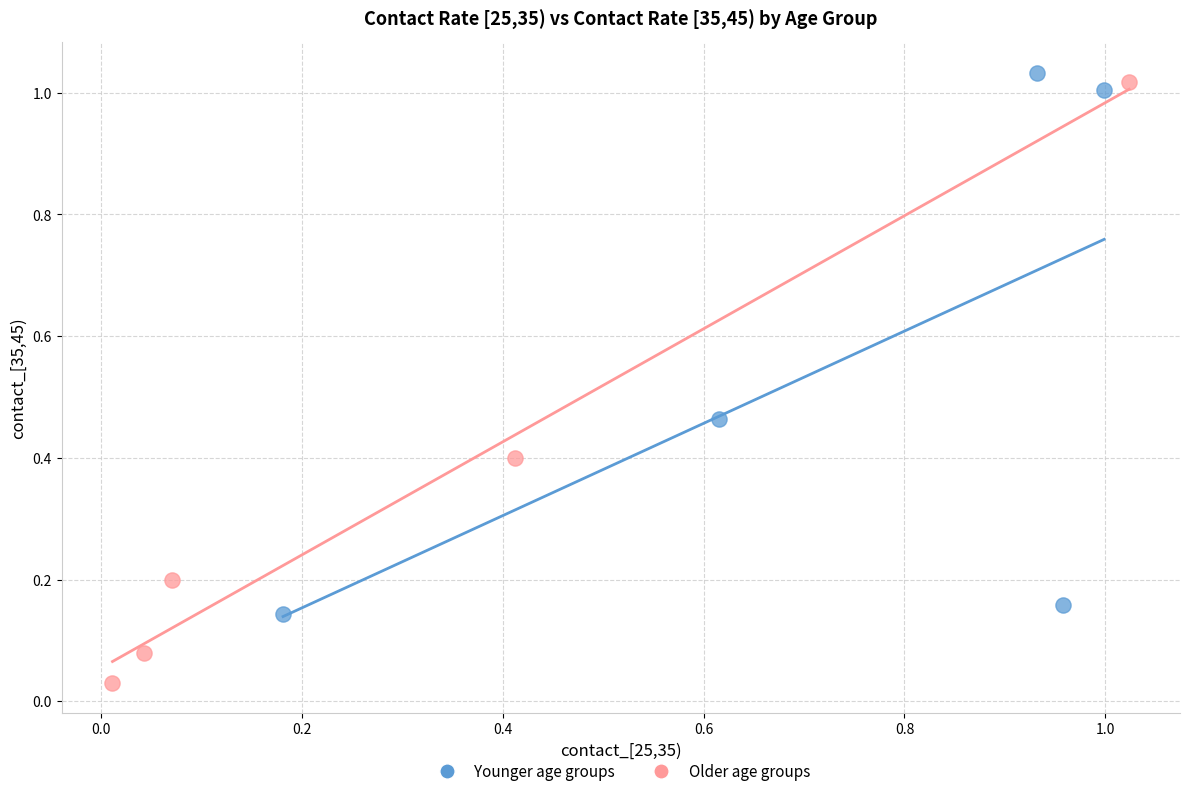

Which series reaches the minimum Y coordinate?

Older age groups